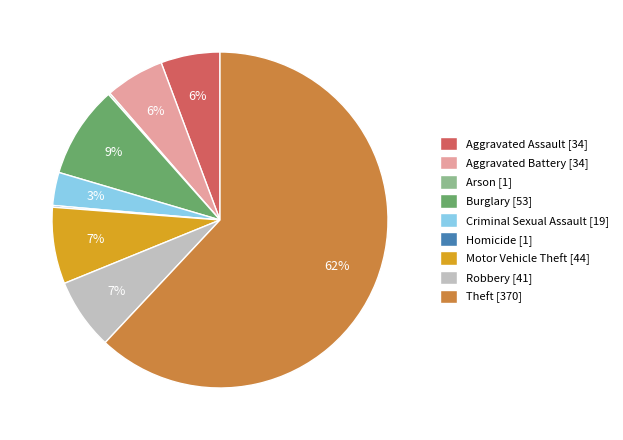

Which slice represents more than half of the pie?

Theft